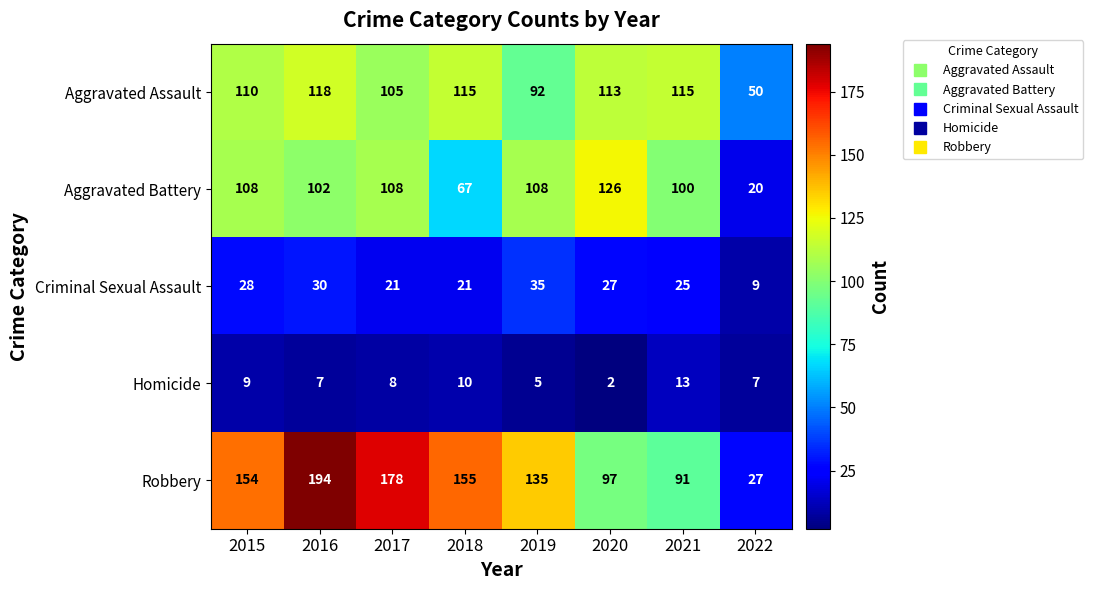

True or false: Robbery has a value of 224 at 2018.

False